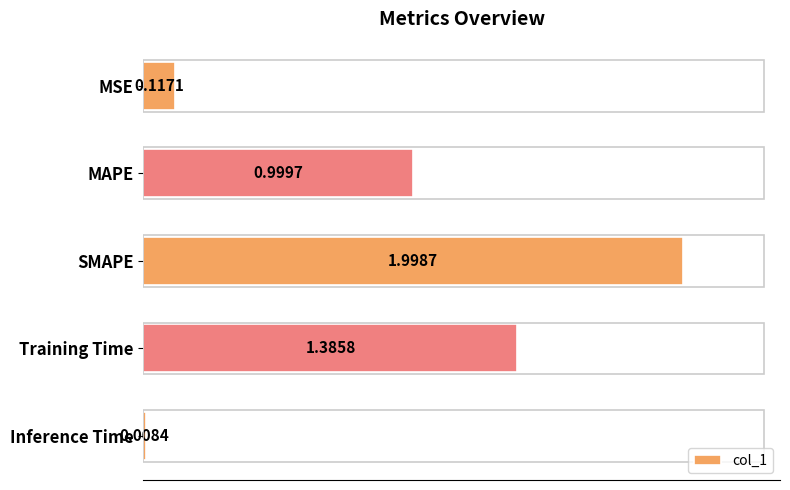

List the labels in order of value, largest first.

SMAPE, Training Time, MAPE, MSE, Inference Time